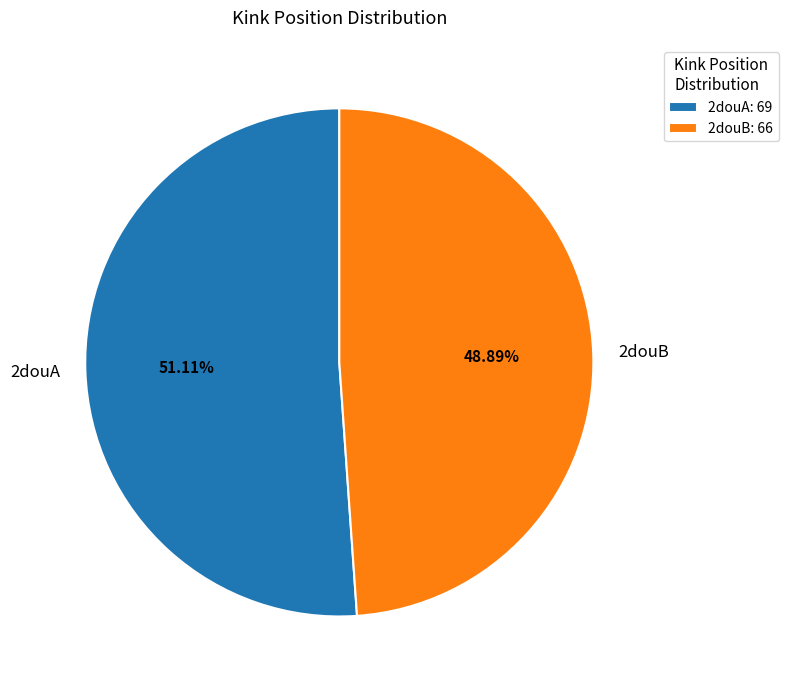

Which slice is the smallest?

2douB